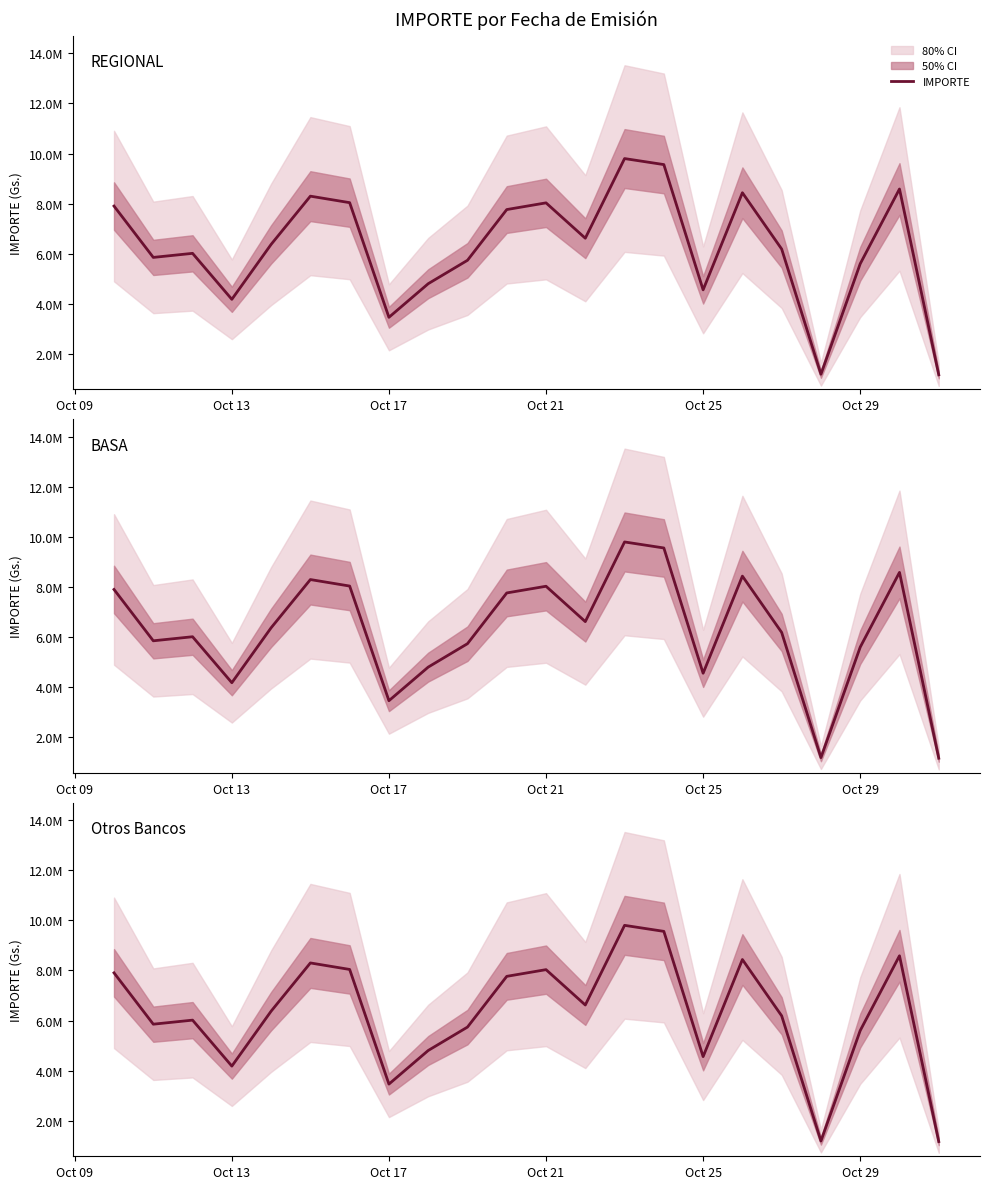

How many lines are shown in the chart?

1